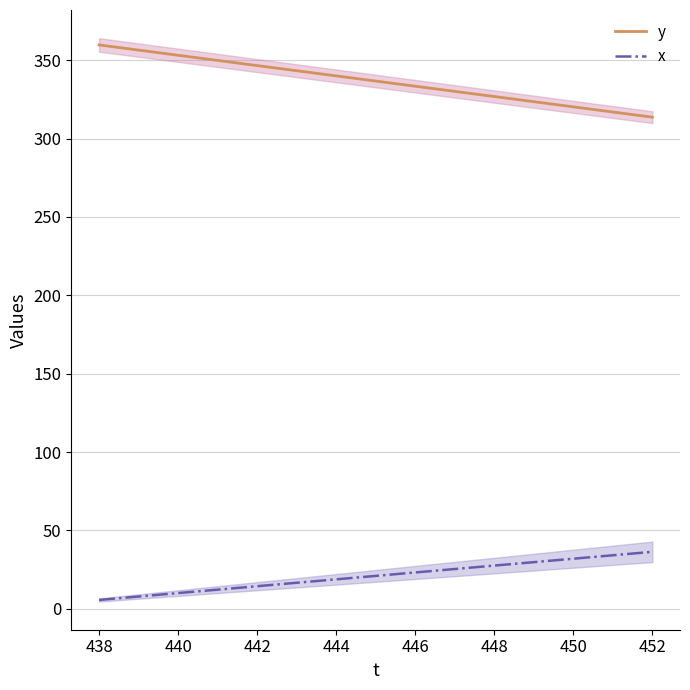

What is the maximum value for y?

359.7